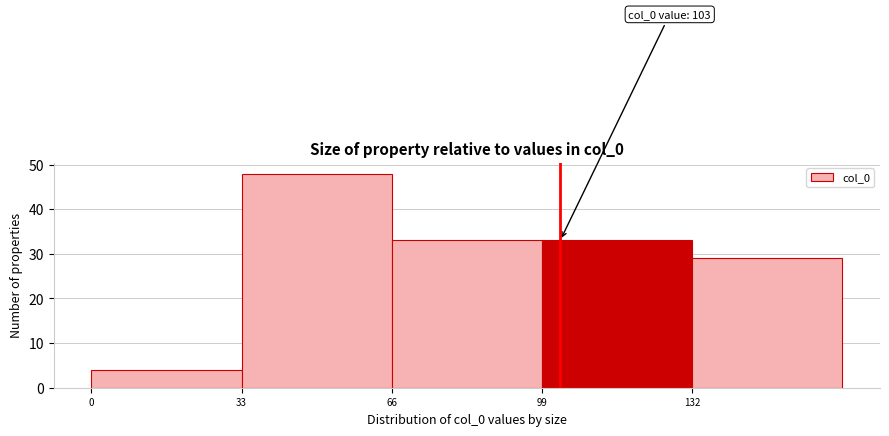

Over which range of the x-axis is the bar tallest?

33 to 66